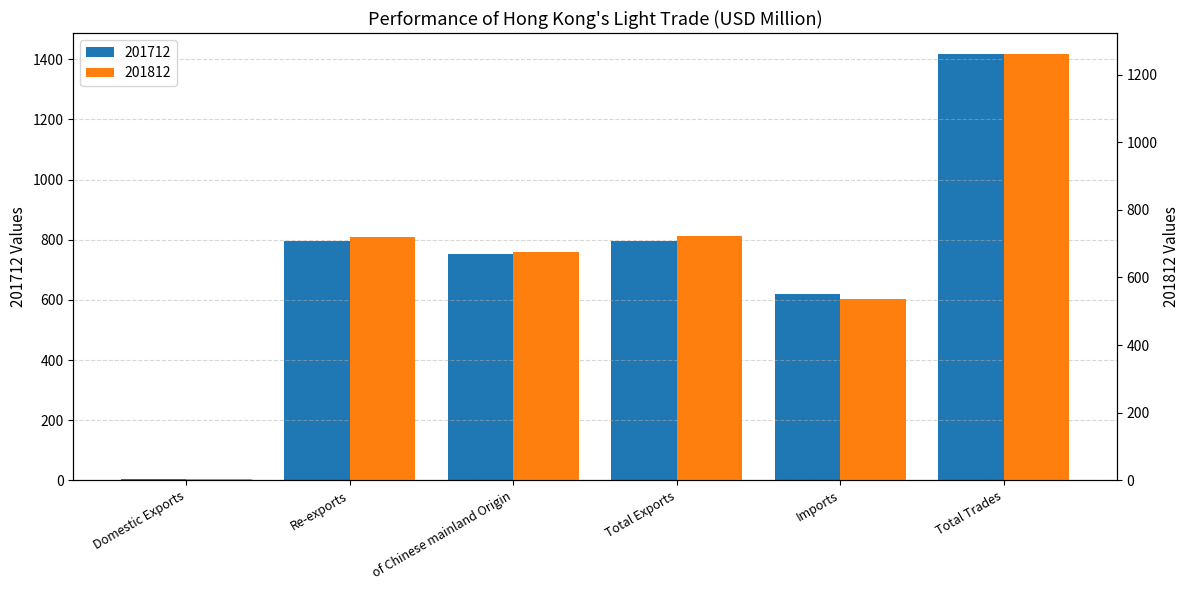

Does the chart contain any negative values?

No